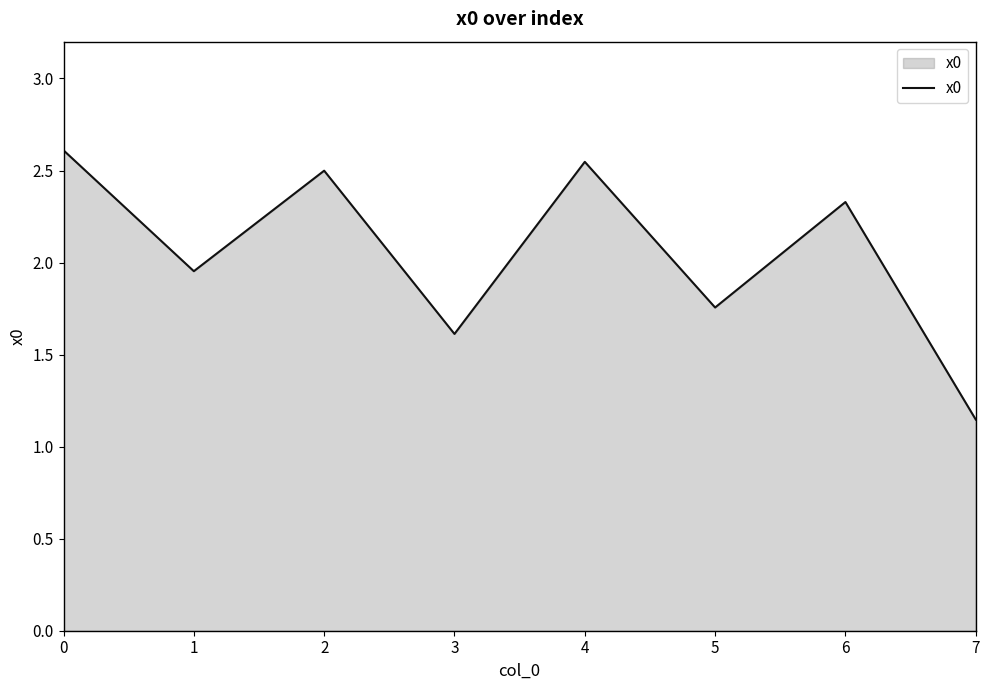

How many distinct data groups are displayed?

1